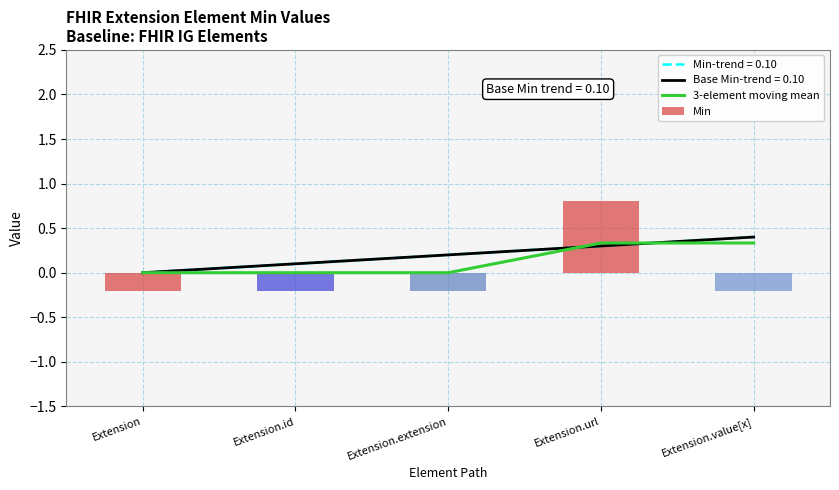

Read the Min value at Extension.

-0.2